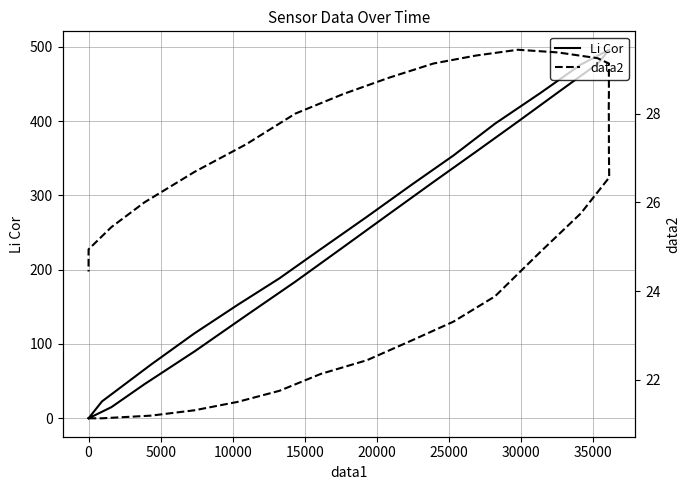

What is the label of the 29th point from the right?

25000